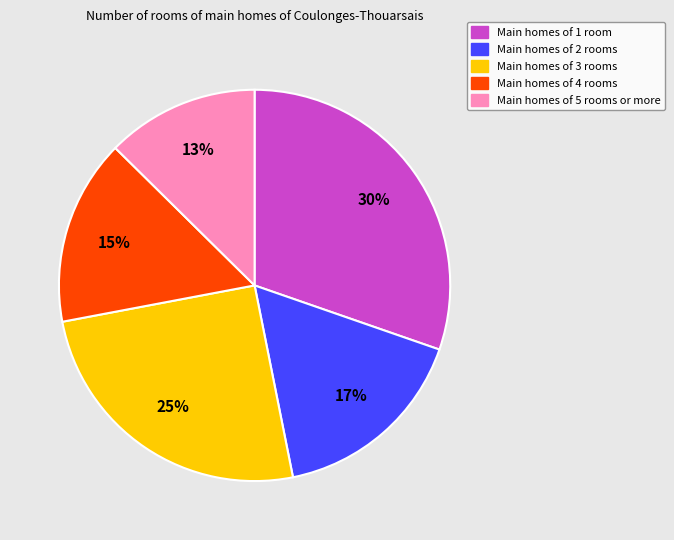

Is there a majority slice in this chart?

No